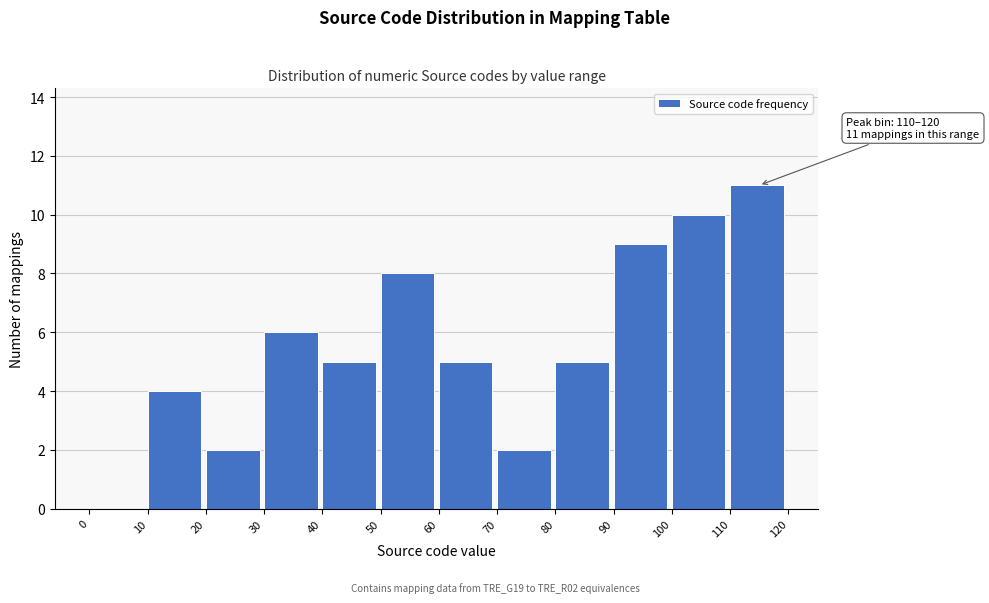

Over which range of the x-axis is the bar tallest?

110 to 120